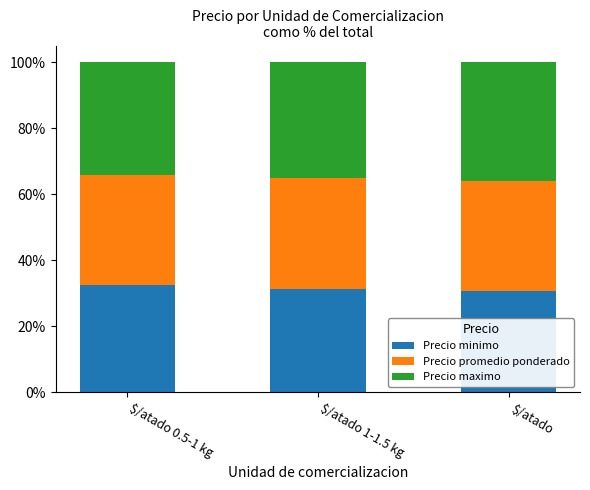

What is the total value across all series at $/atado 1-1.5 kg?

100.0